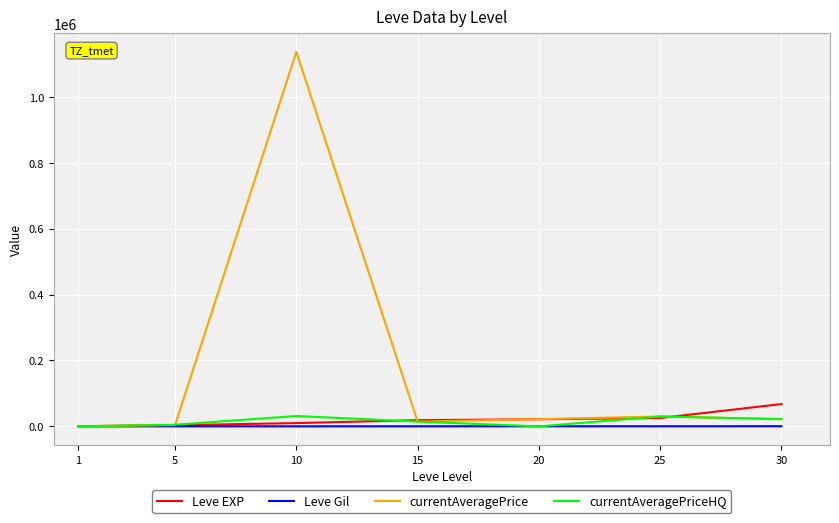

At which category is the sum across all series the highest?

10